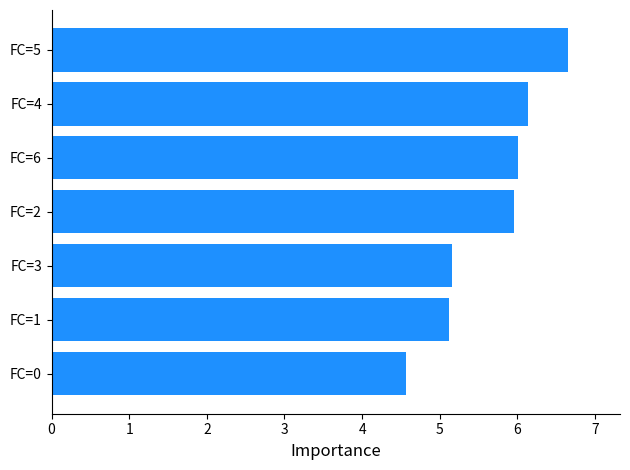

What is the difference between the maximum and second lowest values?

1.5